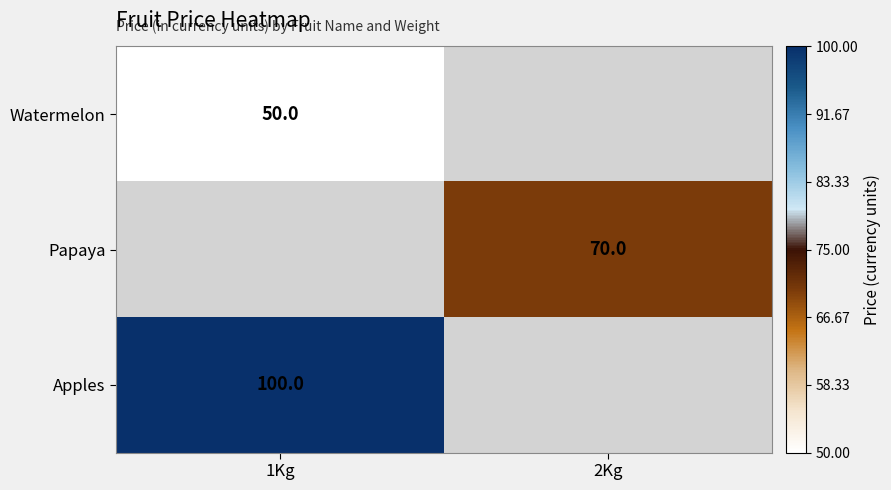

How many distinct data groups are displayed?

3